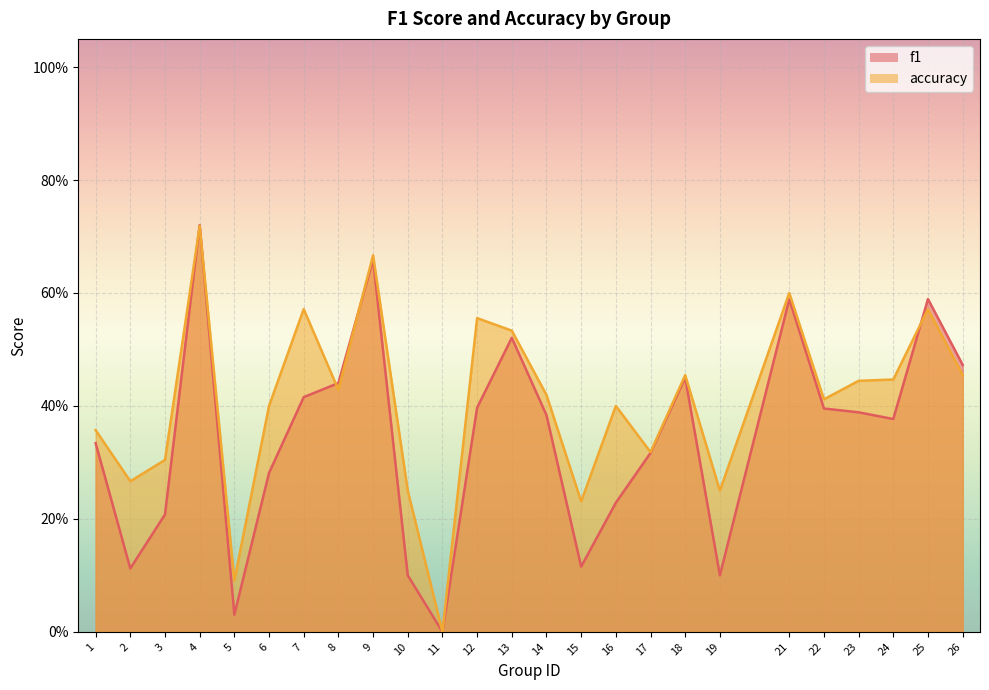

Reading left to right, transcribe all the data shown in this chart.

f1: 1=0.3	2=0.1	3=0.2	4=0.7	5=0.0	6=0.3	7=0.4	8=0.4	9=0.7	10=0.1	11=0.0	12=0.4	13=0.5	14=0.4	15=0.1	16=0.2	17=0.3	18=0.5	19=0.1	21=0.6	22=0.4	23=0.4	24=0.4	25=0.6	26=0.5
accuracy: 1=0.4	2=0.3	3=0.3	4=0.7	5=0.1	6=0.4	7=0.6	8=0.4	9=0.7	10=0.2	11=0.0	12=0.6	13=0.5	14=0.4	15=0.2	16=0.4	17=0.3	18=0.5	19=0.2	21=0.6	22=0.4	23=0.4	24=0.4	25=0.6	26=0.5